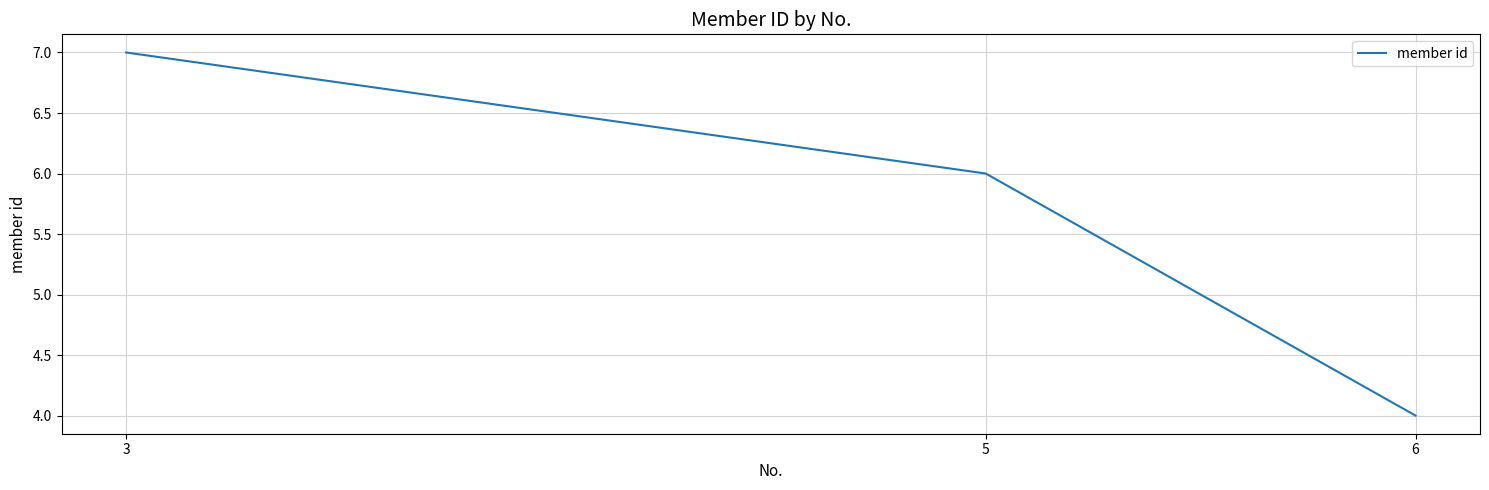

Which has a higher value, 6 or 3?

3